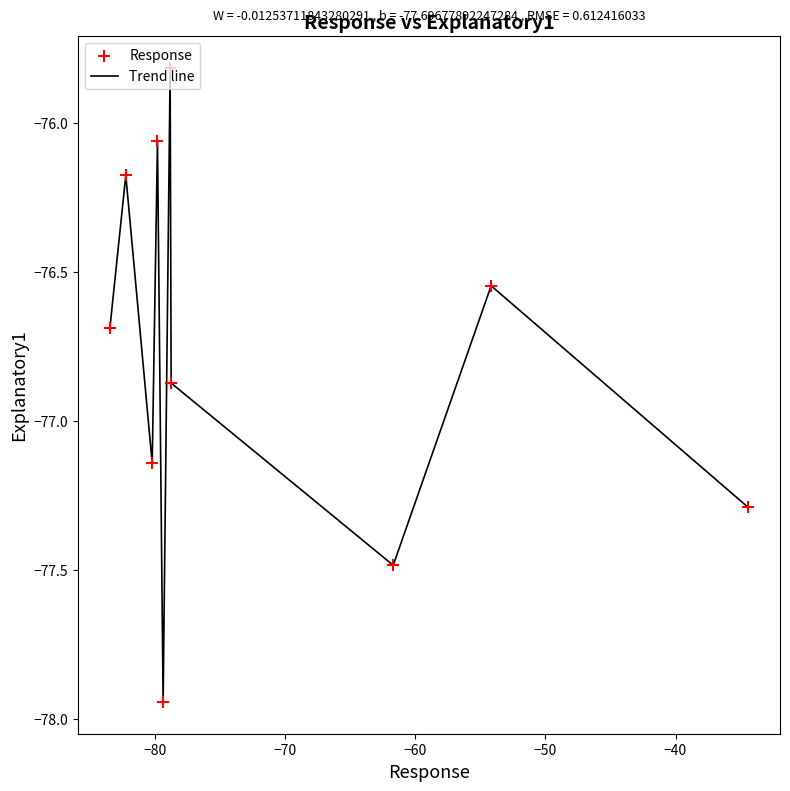

How many lines are shown in the chart?

1